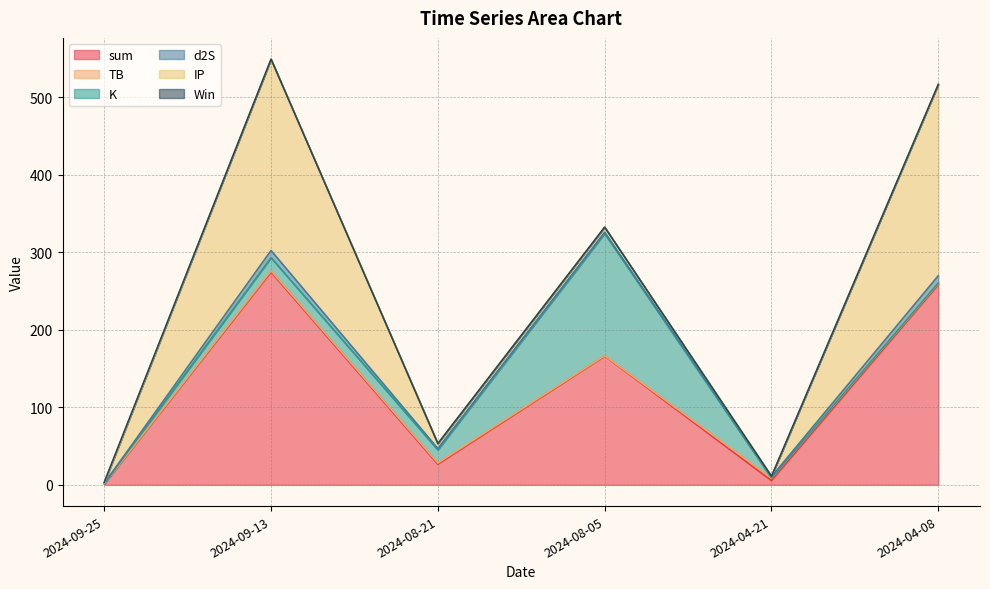

What is the average value of the TB series?

1.4